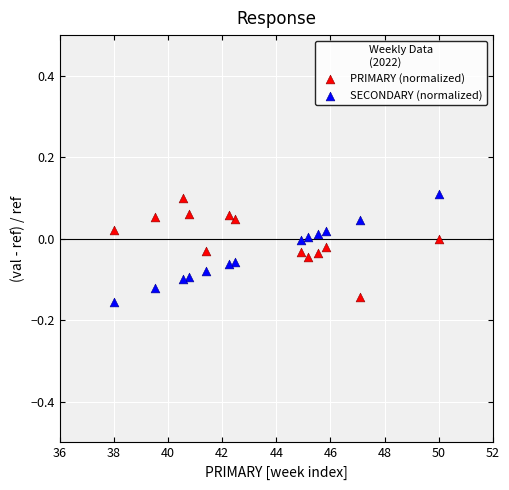

Across all data points, what is the range of Y values (max minus min)?

0.3